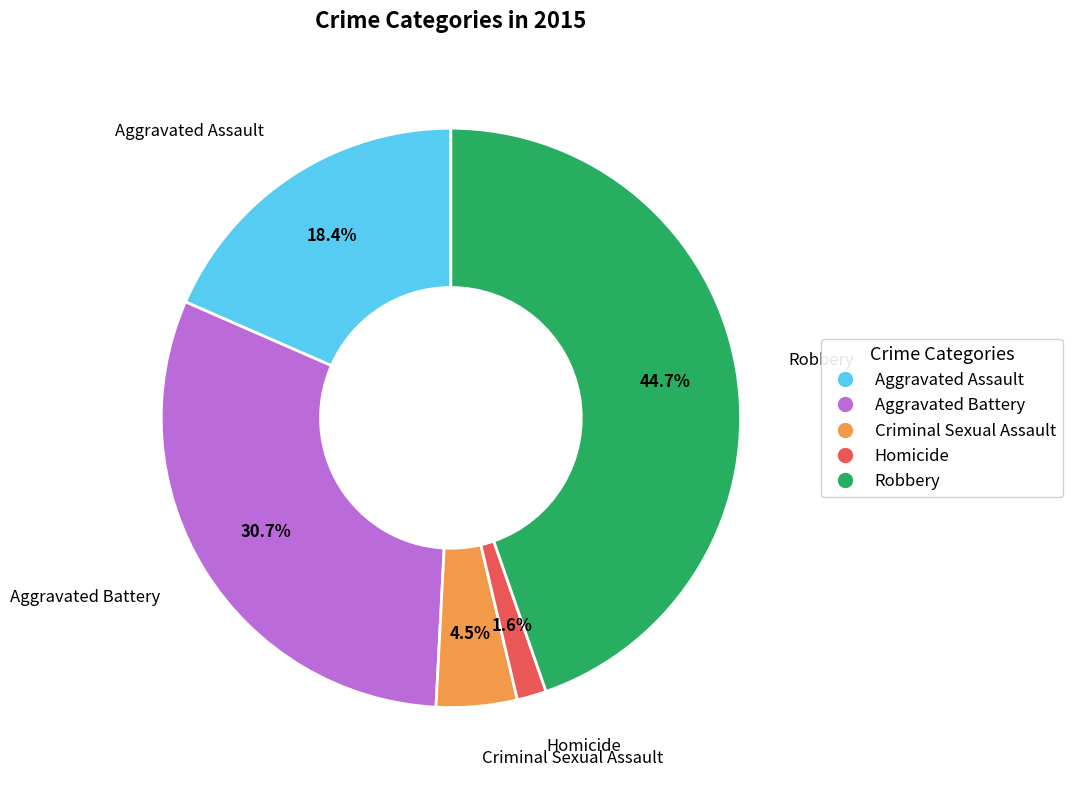

Approximately how many times larger is the value at Homicide compared to Aggravated Assault?

0.1